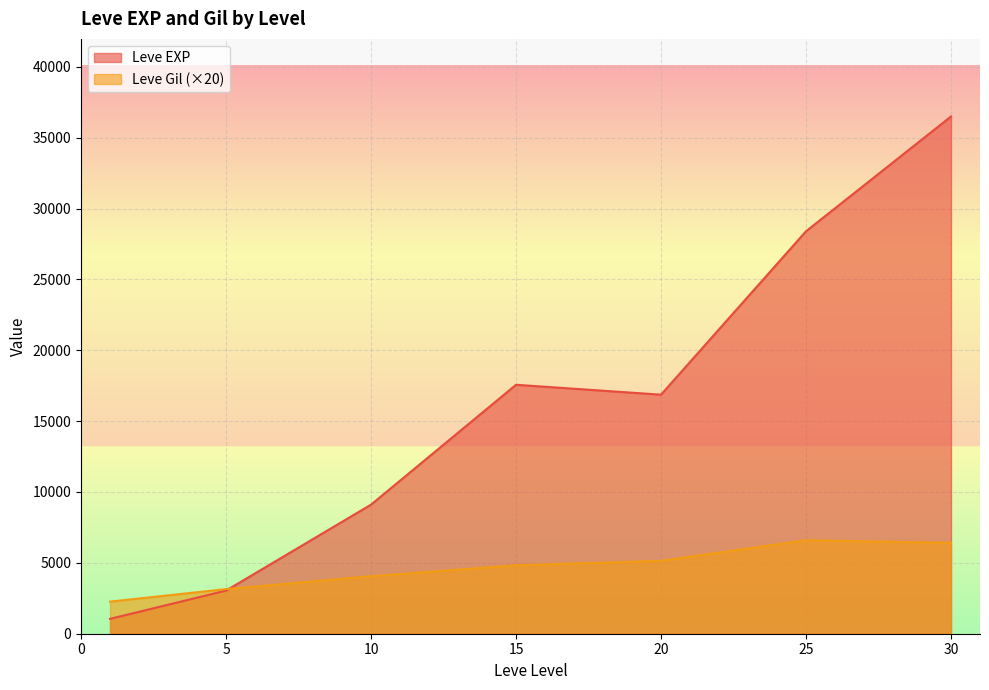

Read the Leve EXP value at 20.

16865.0